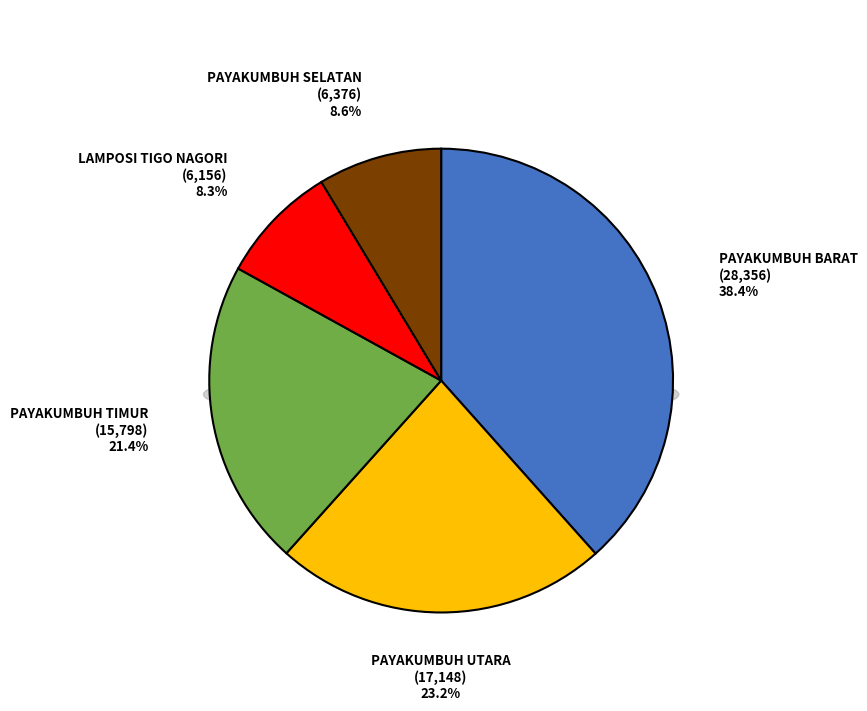

What is the total percentage of PAYAKUMBUH TIMUR and LAMPOSI TIGO NAGORI?

29.7%